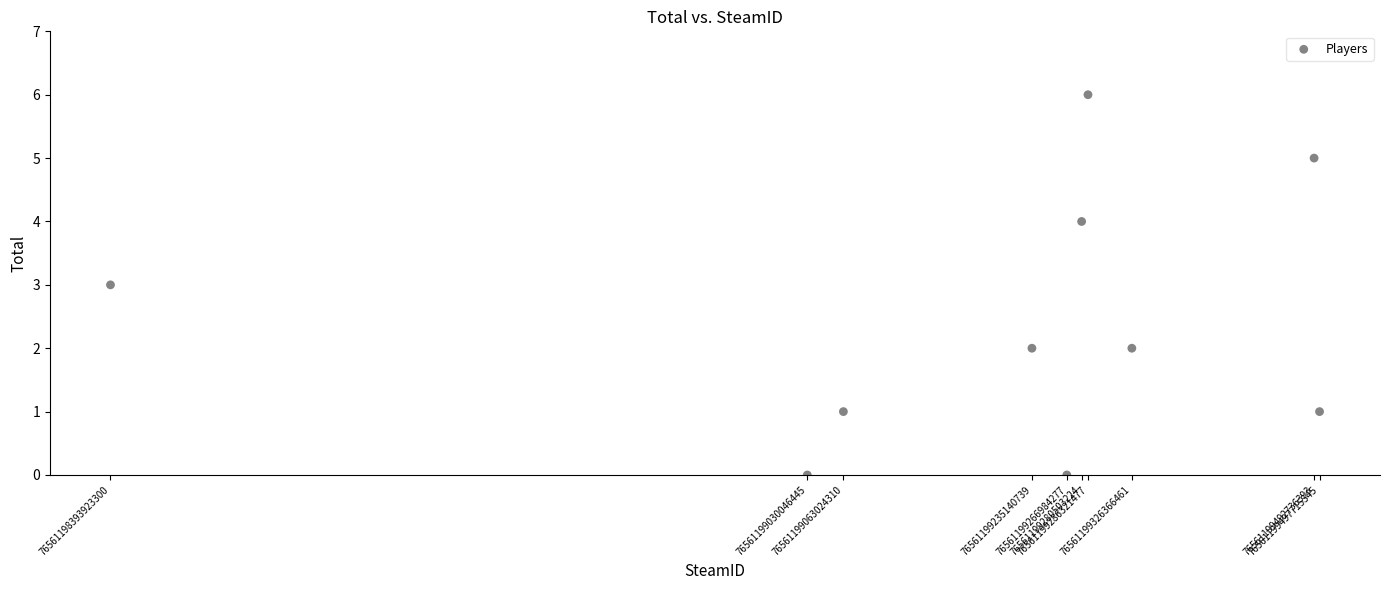

What is the average X value?

76561199187276192